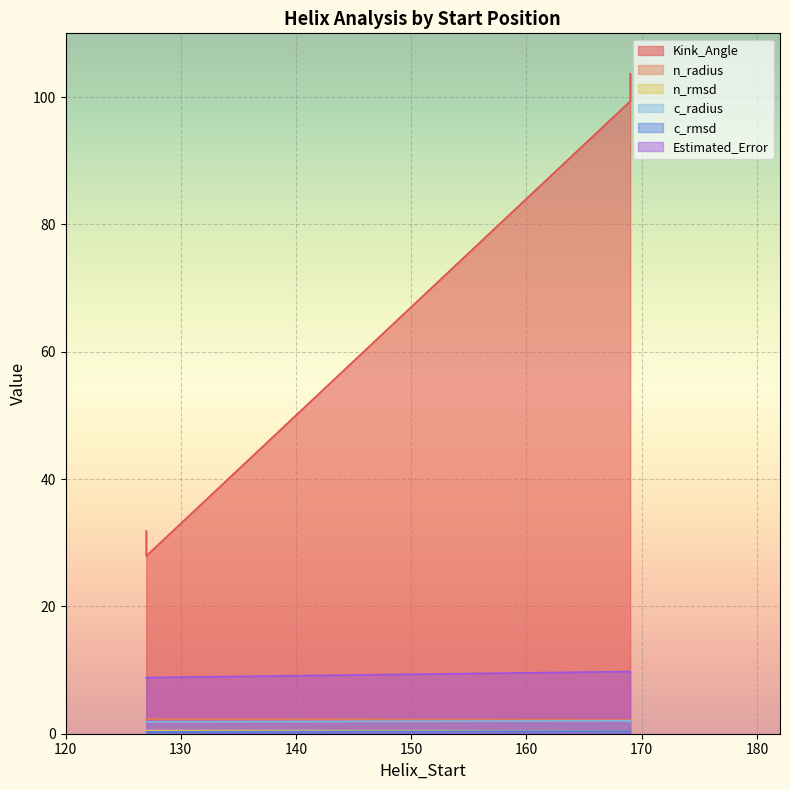

Reading left to right, what are all the values shown in this chart?

Kink_Angle: 127=31.8	169=99.3	127=27.9	169=103.6
n_radius: 127=2.3	169=2.2	127=2.3	169=2.2
n_rmsd: 127=0.5	169=0.5	127=0.5	169=0.5
c_radius: 127=1.9	169=2.0	127=1.9	169=1.9
c_rmsd: 127=0.3	169=0.4	127=0.3	169=0.4
Estimated_Error: 127=8.7	169=9.8	127=8.8	169=9.6